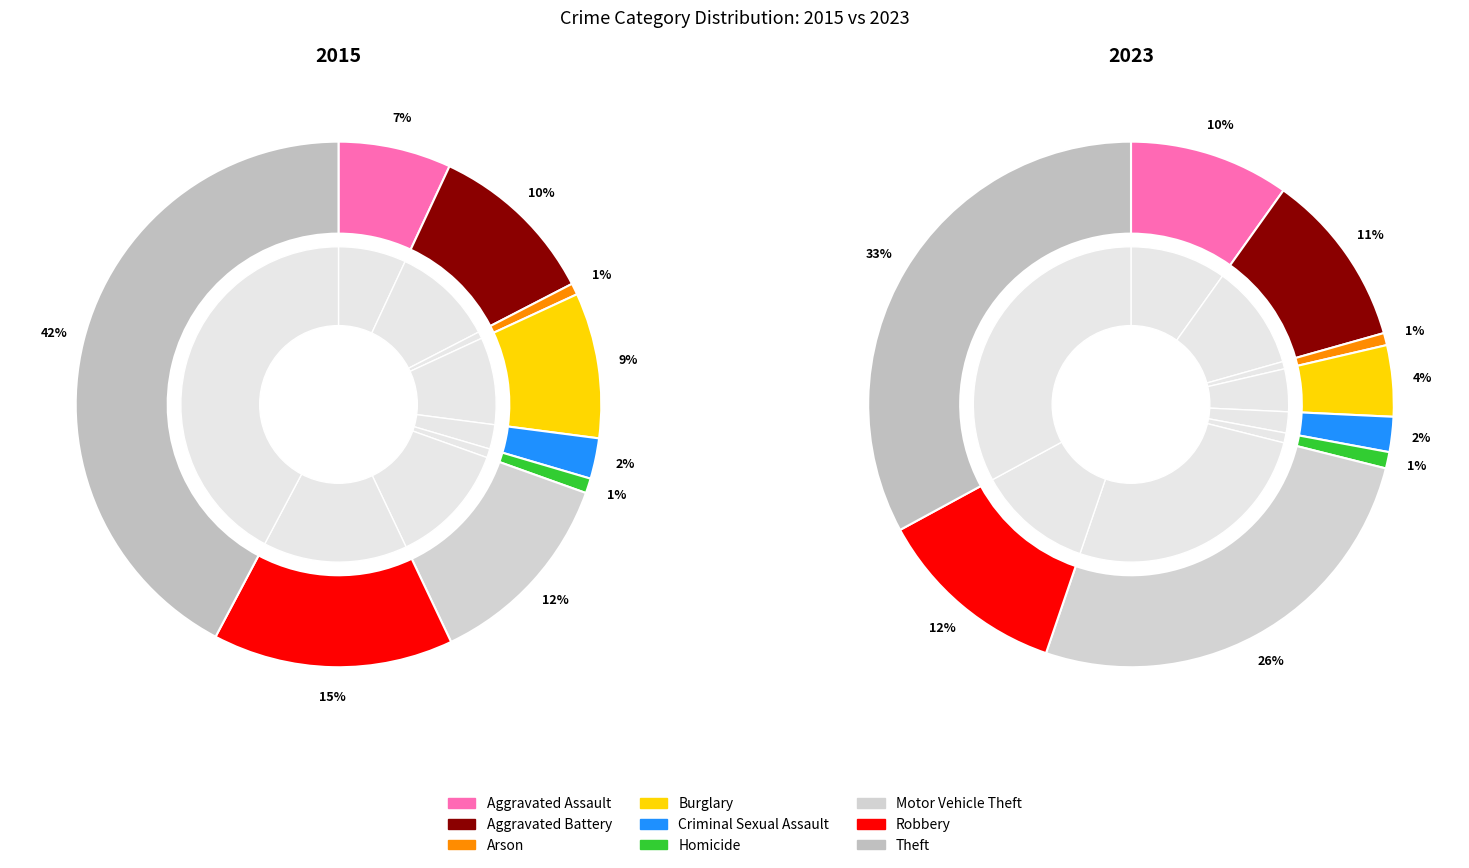

How many segments does this pie chart have?

9